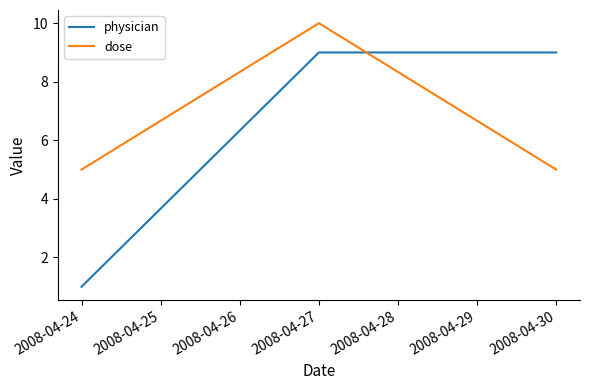

Reading left to right, list all the values displayed in this chart.

physician: 1	9	9
dose: 5	10	5